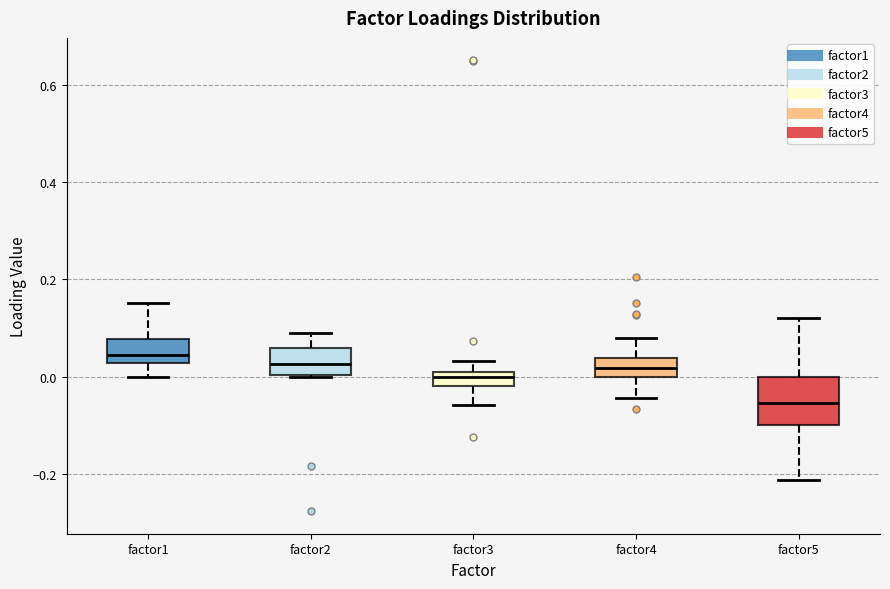

Where is the upper edge of the box for factor1 on the y-axis? The values are not printed on the chart, so give them approximately, as read against the axis.

0.08